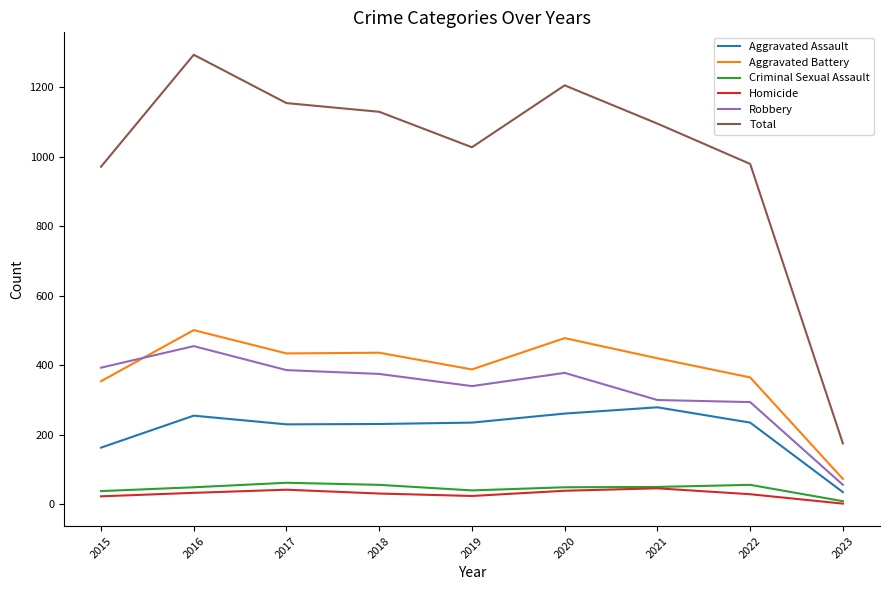

The Homicide series shows 42 at 2017. True or false?

True